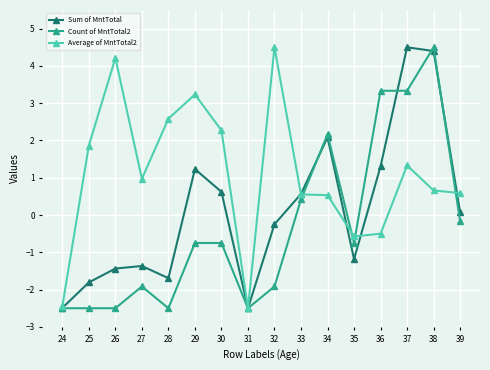

How many series are shown in this chart?

3